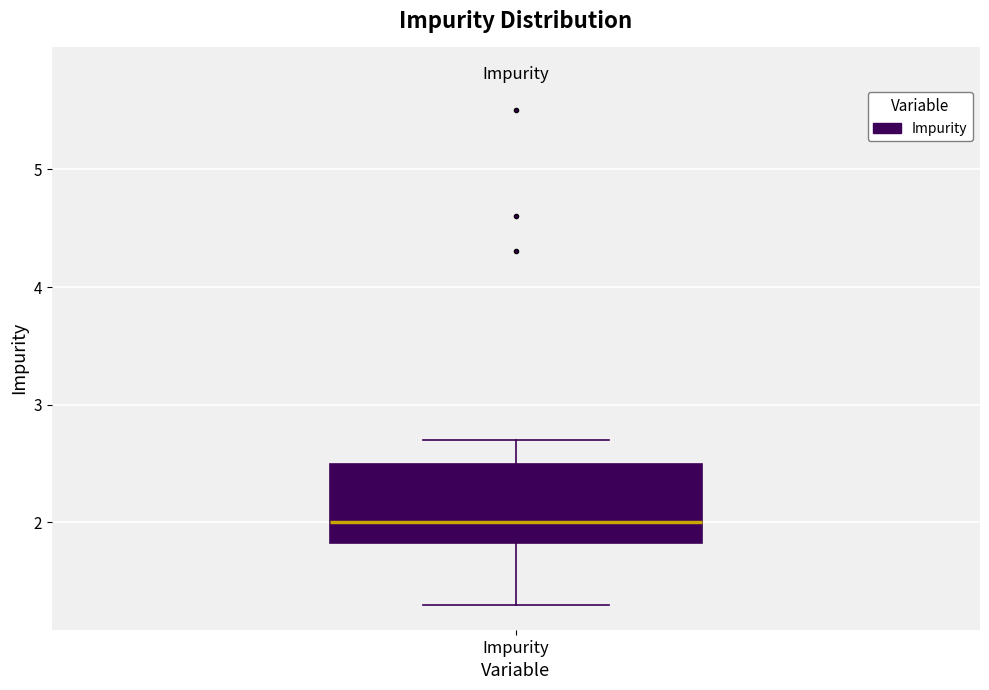

Transcribe this box plot: give where the median line is, the range the box spans, and where the two whiskers end, as read against the y-axis. The values are not printed on the chart, so give them approximately, as read against the axis.

median 2.0, box 1.8 to 2.5, whiskers 1.3 to 2.7